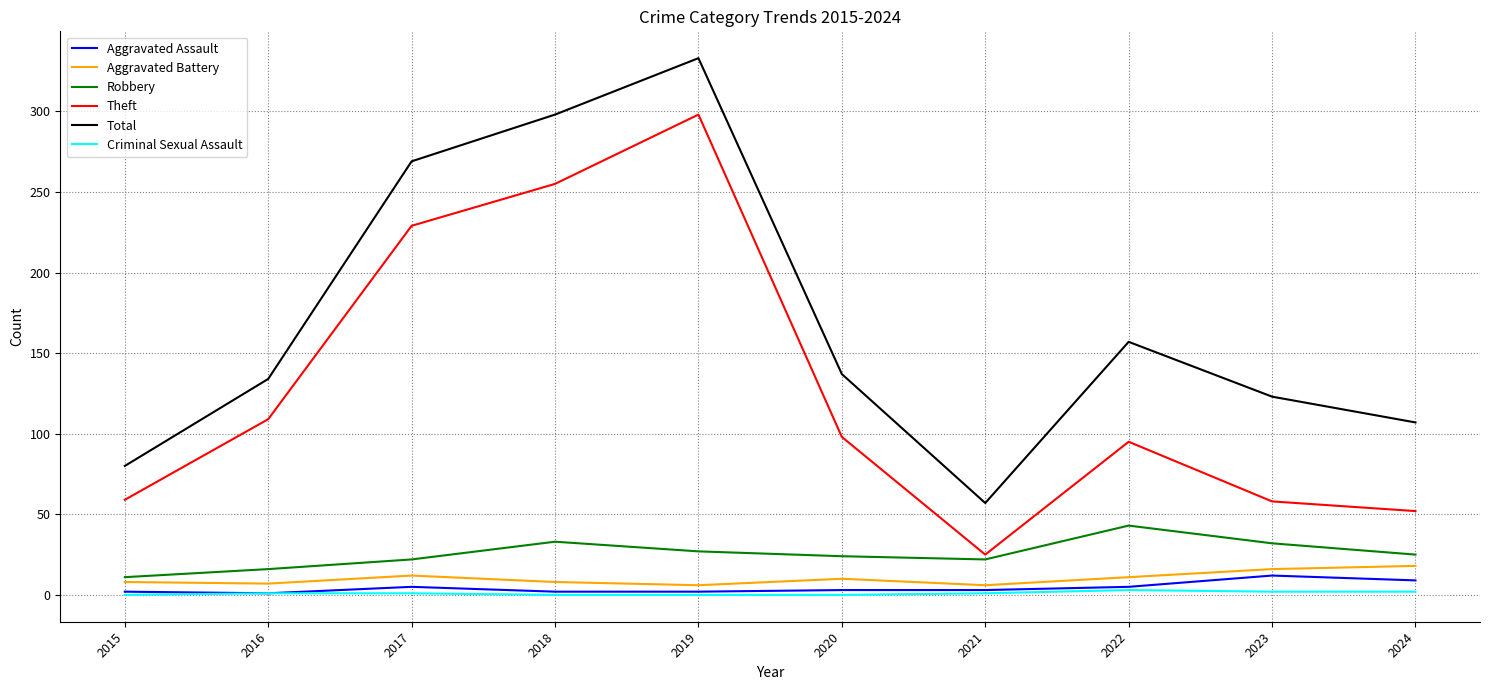

True or false: Aggravated Assault and Theft cross at least once.

False